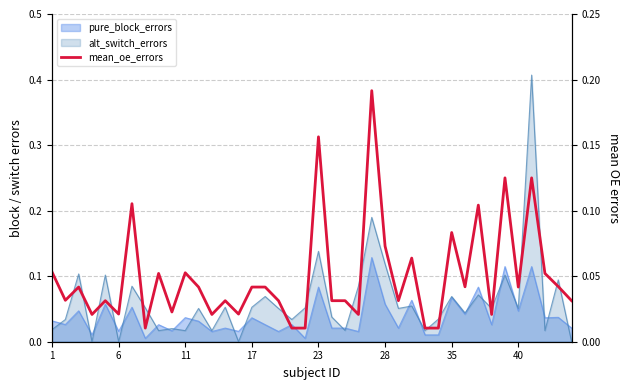

The chart shows a value of 0.0 at 32. True or false?

False